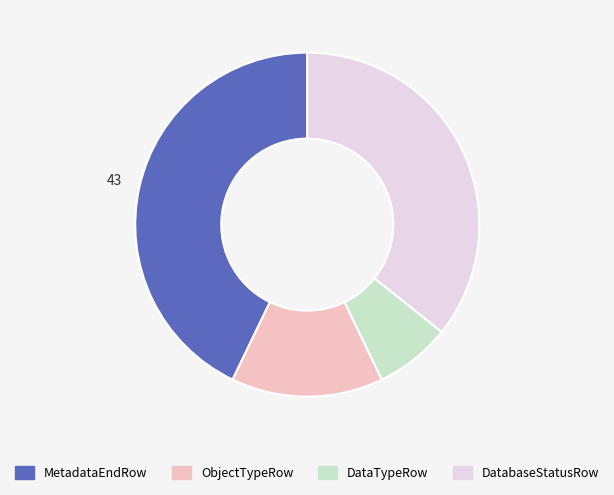

Is there any slice that represents more than half of the pie?

No